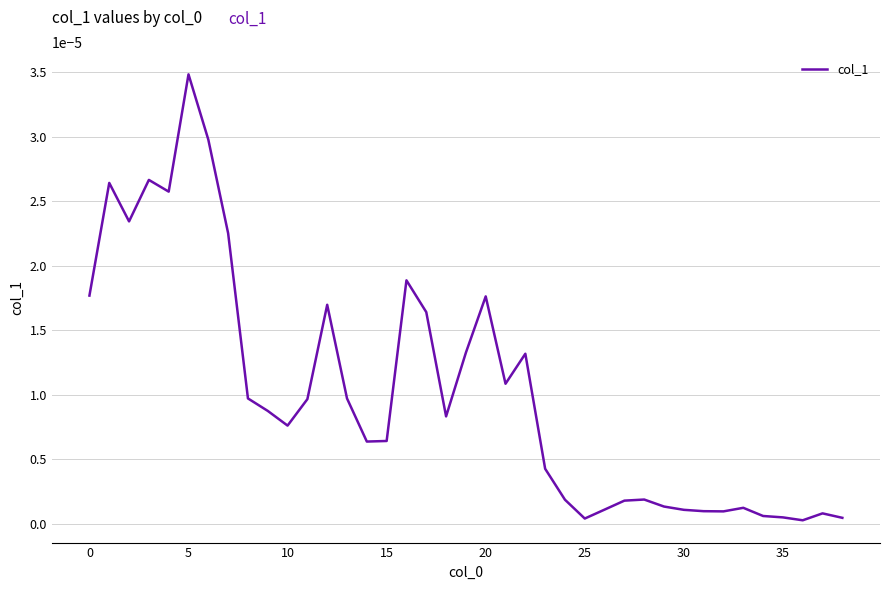

What is the label of the 16th point from the left?

15